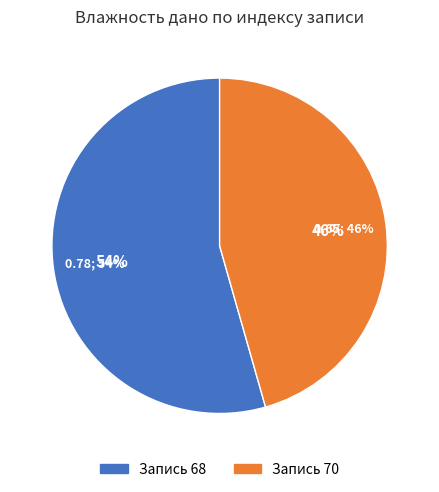

Does any single category account for the majority?

Yes